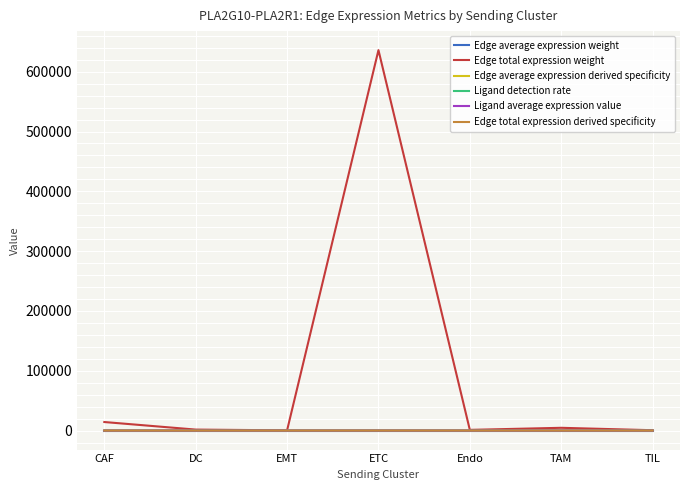

True or false: Edge average expression derived specificity and Ligand average expression value cross at least once.

False